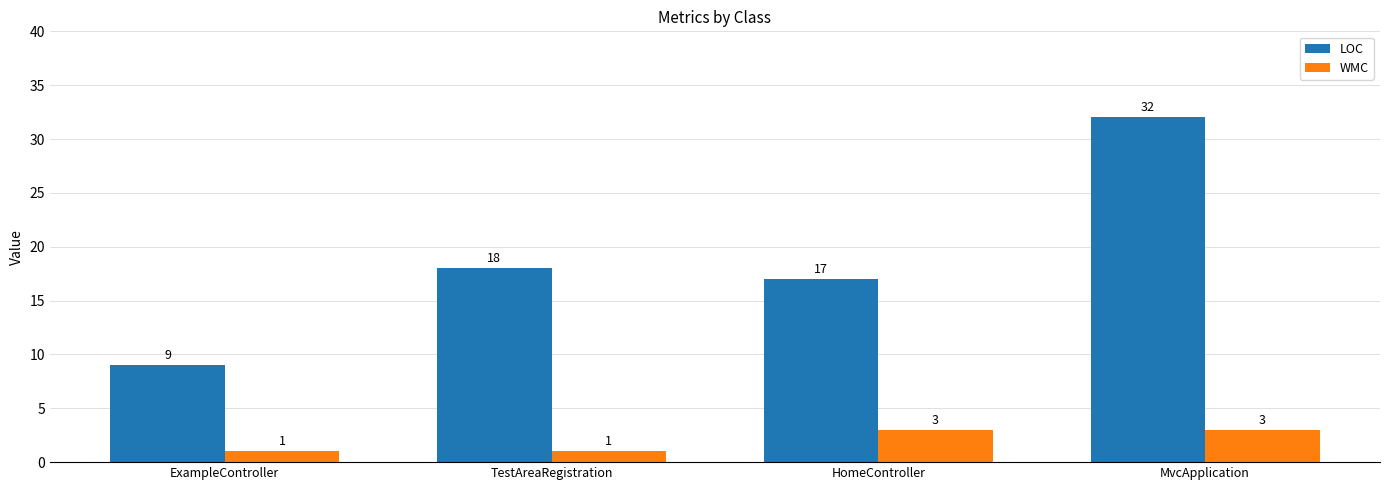

What is the value of the LOC bar at the 1st from the left?

9